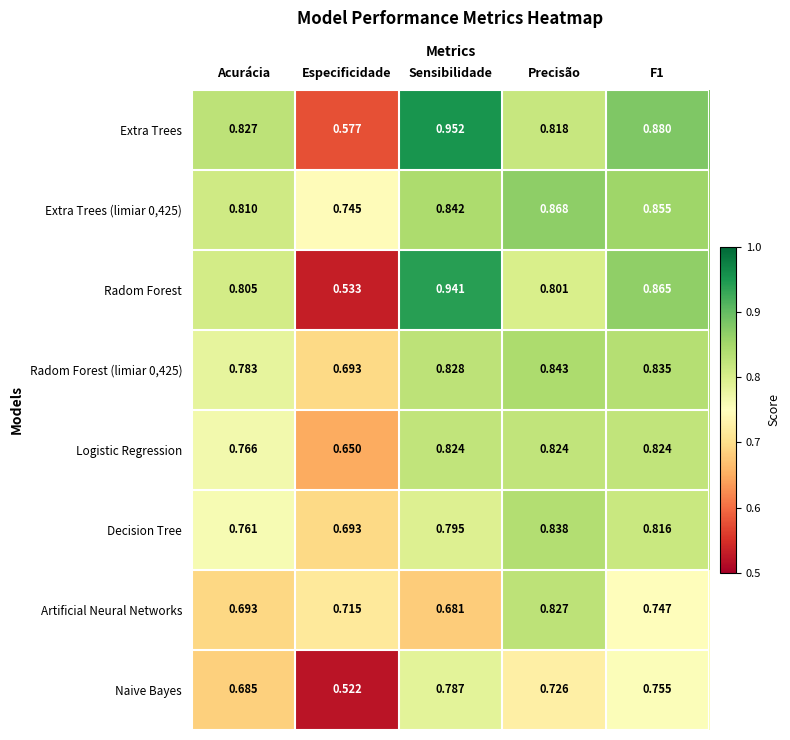

At which category is the sum across all series the highest?

Sensibilidade